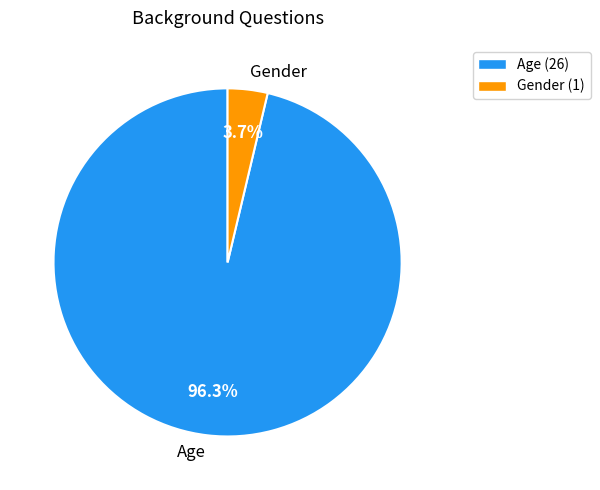

How many slices are in this pie chart?

2